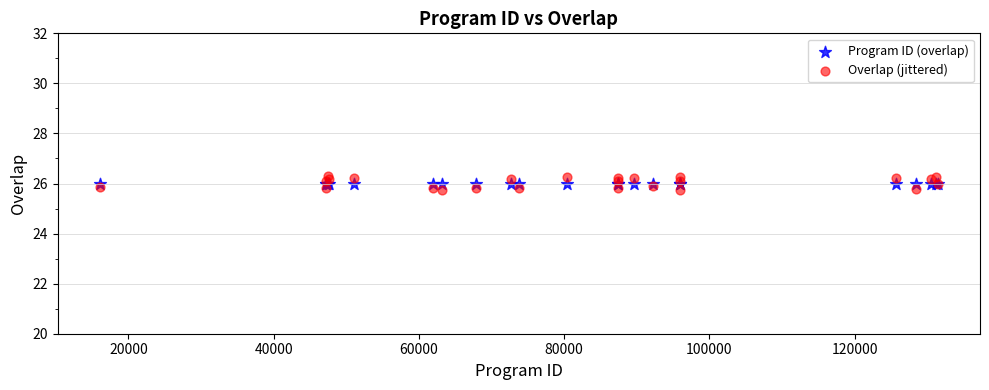

Which series contains the lowest Y value?

Overlap (jittered)